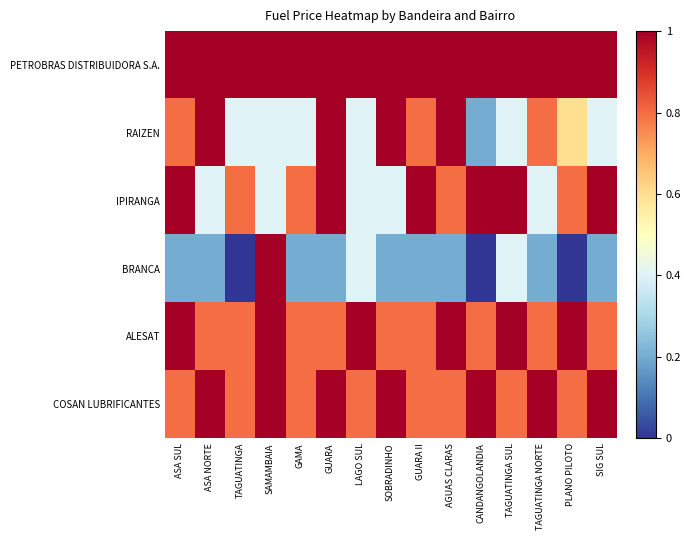

Reading left to right, extract all data points from this chart.

PETROBRAS DISTRIBUIDORA S.A.: ASA SUL=1.0	ASA NORTE=1.0	TAGUATINGA=1.0	SAMAMBAIA=1.0	GAMA=1.0	GUARA=1.0	LAGO SUL=1.0	SOBRADINHO=1.0	GUARA II=1.0	AGUAS CLARAS=1.0	CANDANGOLANDIA=1.0	TAGUATINGA SUL=1.0	TAGUATINGA NORTE=1.0	PLANO PILOTO=1.0	SIG SUL=1.0
RAIZEN: ASA SUL=0.8	ASA NORTE=1.0	TAGUATINGA=0.4	SAMAMBAIA=0.4	GAMA=0.4	GUARA=1.0	LAGO SUL=0.4	SOBRADINHO=1.0	GUARA II=0.8	AGUAS CLARAS=1.0	CANDANGOLANDIA=0.2	TAGUATINGA SUL=0.4	TAGUATINGA NORTE=0.8	PLANO PILOTO=0.6	SIG SUL=0.4
IPIRANGA: ASA SUL=1.0	ASA NORTE=0.4	TAGUATINGA=0.8	SAMAMBAIA=0.4	GAMA=0.8	GUARA=1.0	LAGO SUL=0.4	SOBRADINHO=0.4	GUARA II=1.0	AGUAS CLARAS=0.8	CANDANGOLANDIA=1.0	TAGUATINGA SUL=1.0	TAGUATINGA NORTE=0.4	PLANO PILOTO=0.8	SIG SUL=1.0
BRANCA: ASA SUL=0.2	ASA NORTE=0.2	TAGUATINGA=0.0	SAMAMBAIA=1.0	GAMA=0.2	GUARA=0.2	LAGO SUL=0.4	SOBRADINHO=0.2	GUARA II=0.2	AGUAS CLARAS=0.2	CANDANGOLANDIA=0.0	TAGUATINGA SUL=0.4	TAGUATINGA NORTE=0.2	PLANO PILOTO=0.0	SIG SUL=0.2
ALESAT: ASA SUL=1.0	ASA NORTE=0.8	TAGUATINGA=0.8	SAMAMBAIA=1.0	GAMA=0.8	GUARA=0.8	LAGO SUL=1.0	SOBRADINHO=0.8	GUARA II=0.8	AGUAS CLARAS=1.0	CANDANGOLANDIA=0.8	TAGUATINGA SUL=1.0	TAGUATINGA NORTE=0.8	PLANO PILOTO=1.0	SIG SUL=0.8
COSAN LUBRIFICANTES: ASA SUL=0.8	ASA NORTE=1.0	TAGUATINGA=0.8	SAMAMBAIA=1.0	GAMA=0.8	GUARA=1.0	LAGO SUL=0.8	SOBRADINHO=1.0	GUARA II=0.8	AGUAS CLARAS=0.8	CANDANGOLANDIA=1.0	TAGUATINGA SUL=0.8	TAGUATINGA NORTE=1.0	PLANO PILOTO=0.8	SIG SUL=1.0